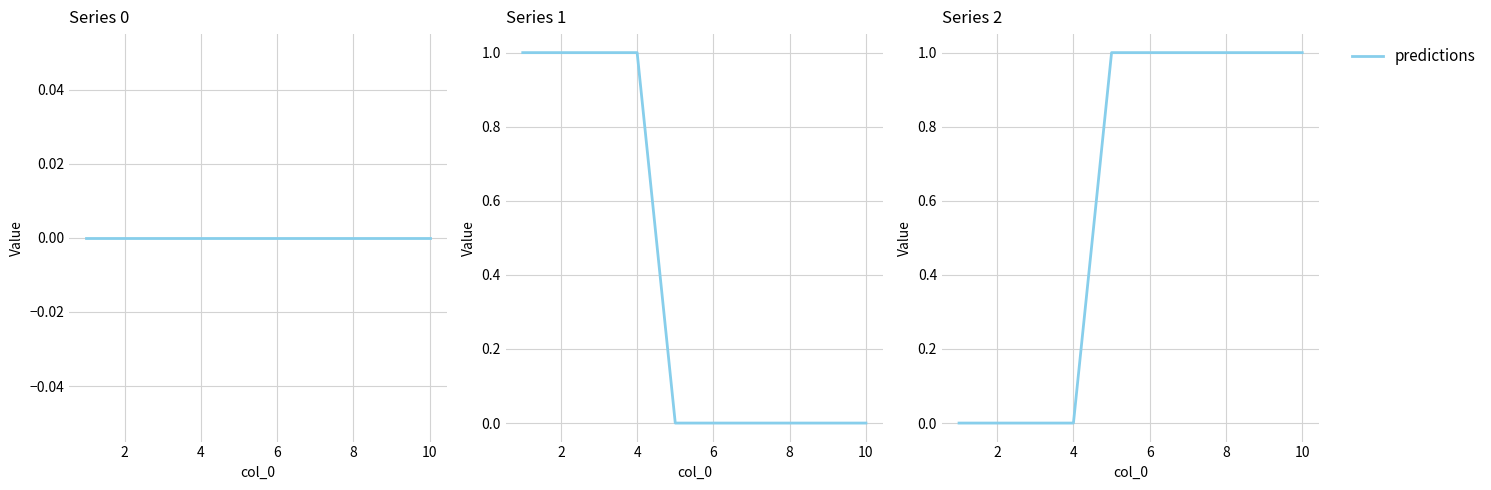

Count the values in the range 0 to 1.

10